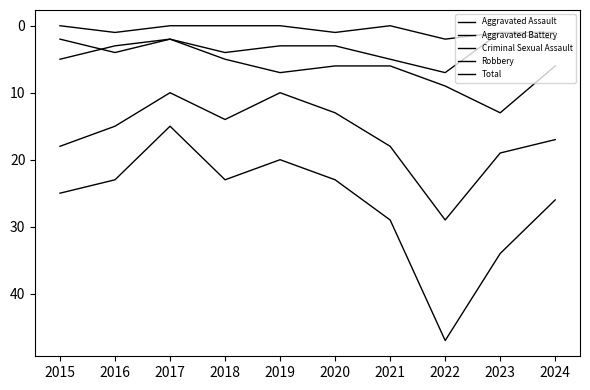

Reading left to right, what are all the values shown in this chart?

Aggravated Assault: 2015=2	2016=4	2017=2	2018=4	2019=3	2020=3	2021=5	2022=7	2023=1	2024=2
Aggravated Battery: 2015=5	2016=3	2017=2	2018=5	2019=7	2020=6	2021=6	2022=9	2023=13	2024=6
Criminal Sexual Assault: 2015=0	2016=1	2017=0	2018=0	2019=0	2020=1	2021=0	2022=2	2023=1	2024=1
Robbery: 2015=18	2016=15	2017=10	2018=14	2019=10	2020=13	2021=18	2022=29	2023=19	2024=17
Total: 2015=25	2016=23	2017=15	2018=23	2019=20	2020=23	2021=29	2022=47	2023=34	2024=26